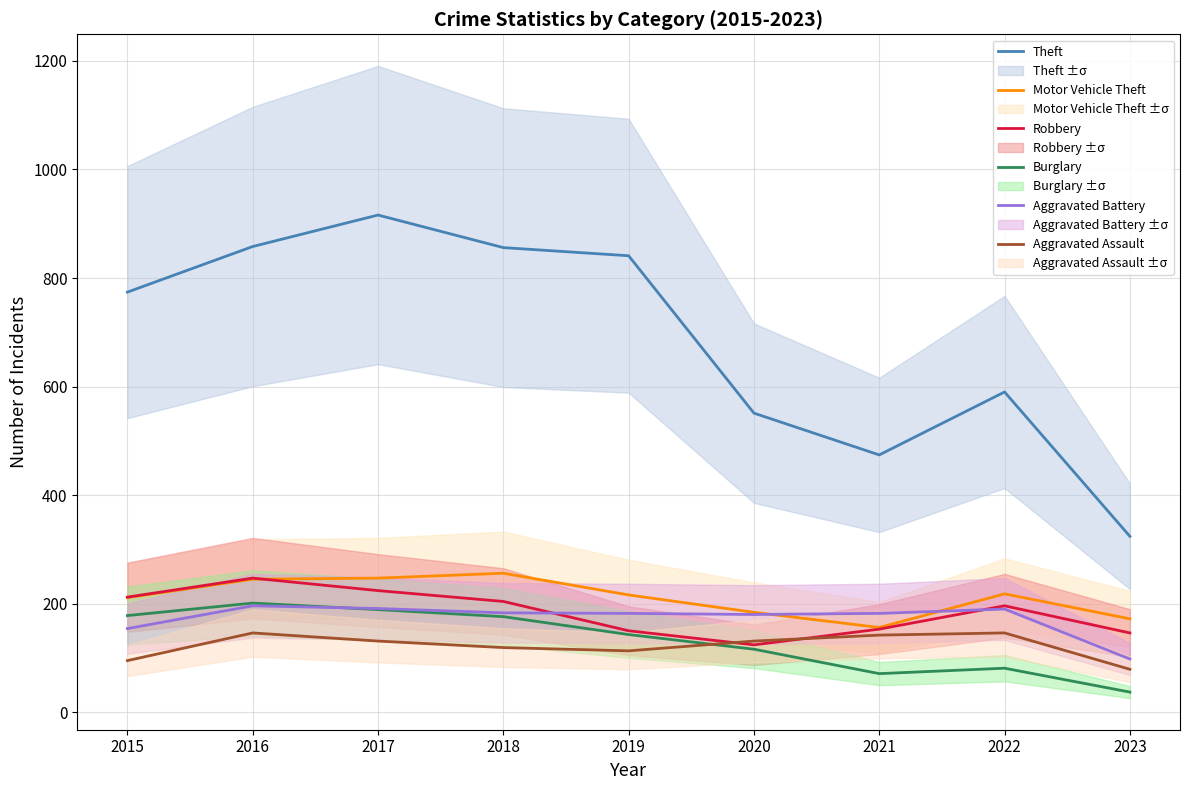

How many series are shown in this chart?

6